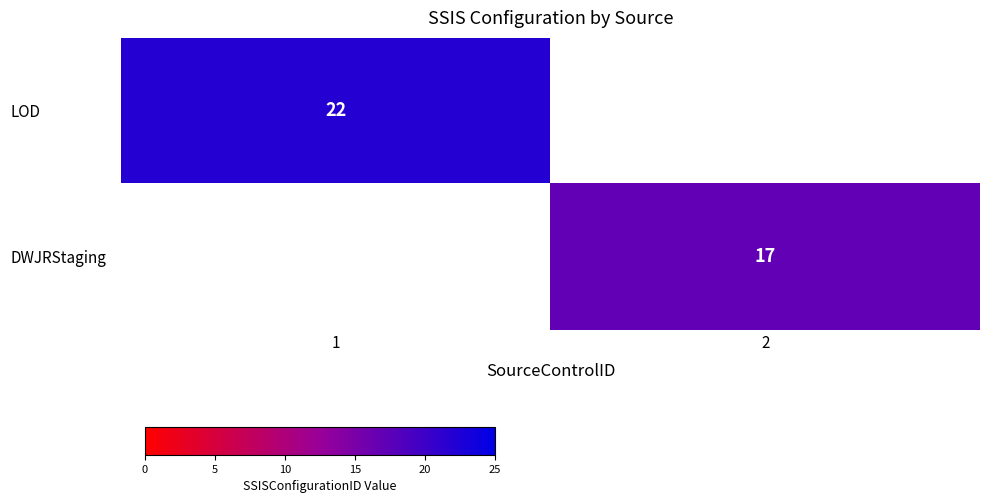

True or false: DWJRStaging has a value of 29 at 2.

False